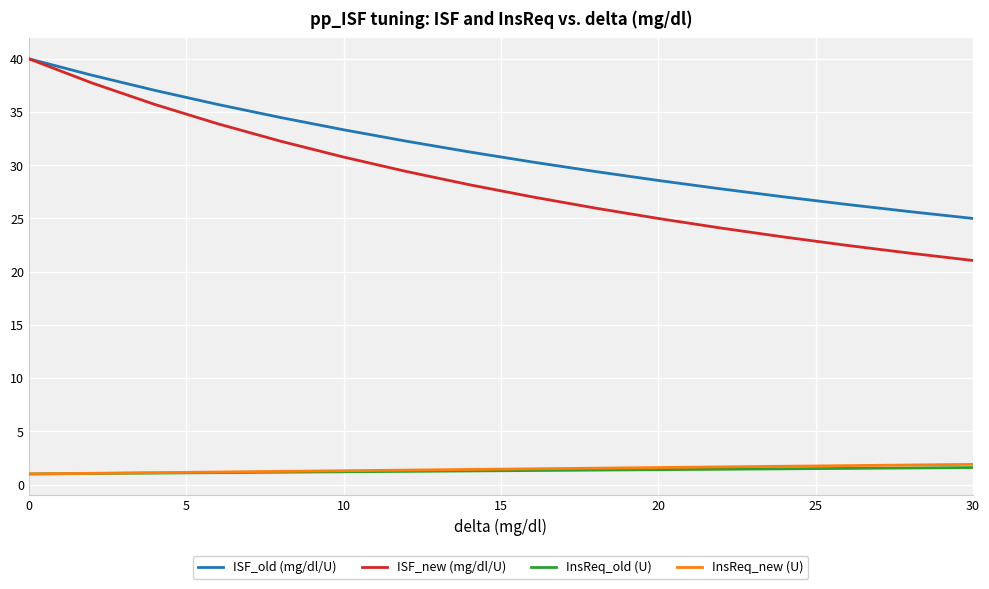

What are all the series names shown in the legend?

ISF_old (mg/dl/U), ISF_new (mg/dl/U), InsReq_old (U), InsReq_new (U)